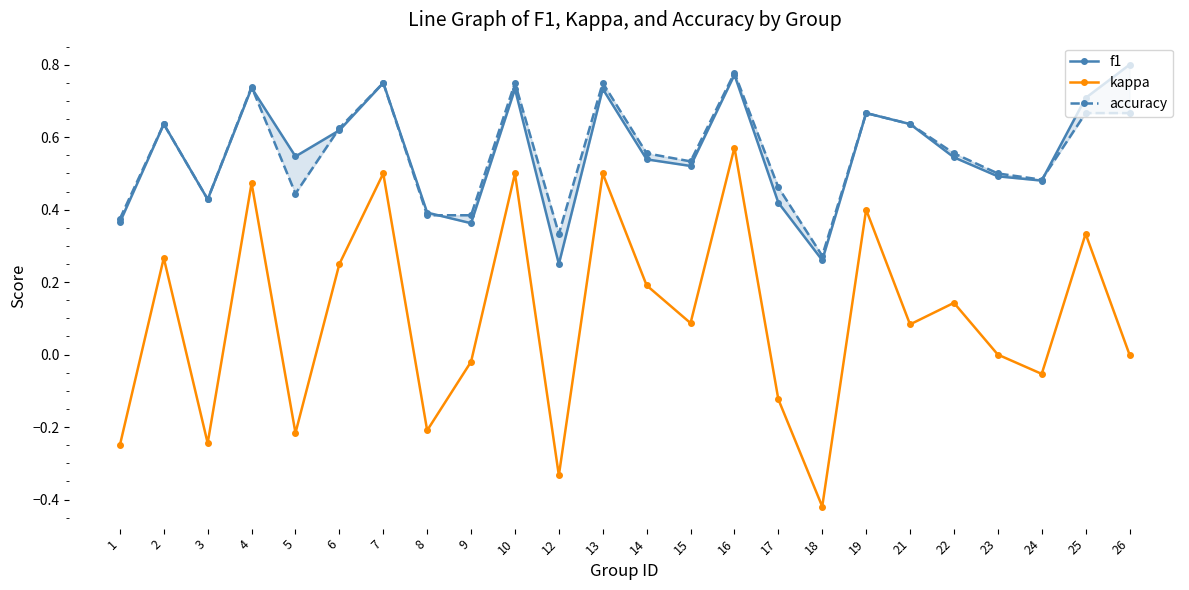

How many values in kappa are below zero?

9